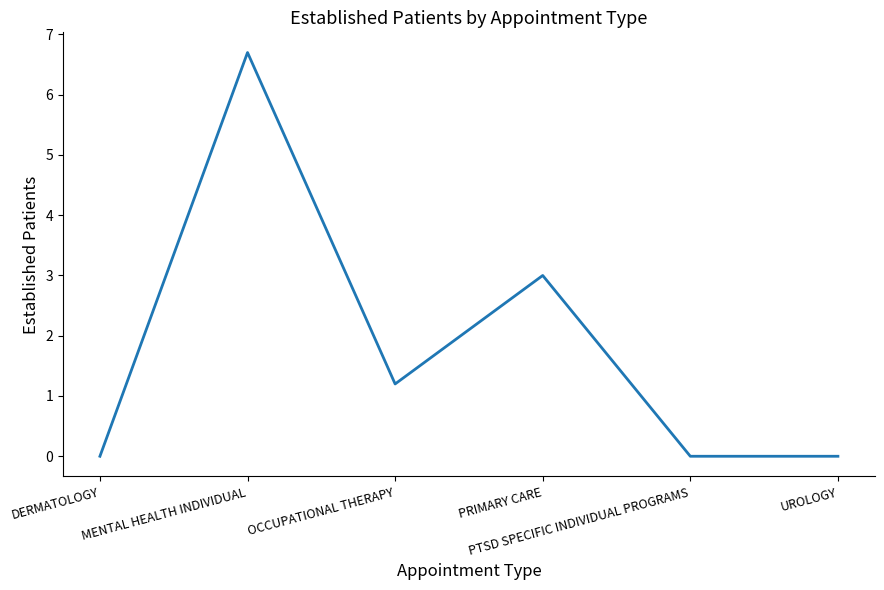

What is the greatest value displayed?

6.7